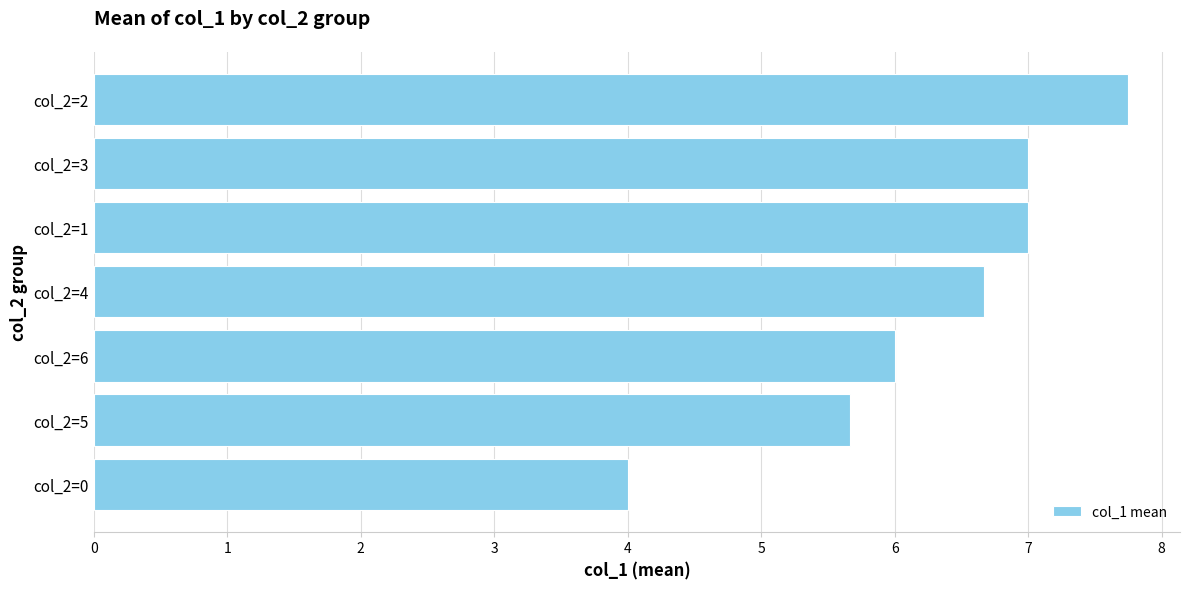

Reading bottom to top, what are all the values shown in this chart?

4.0	5.7	6.0	6.7	7.0	7.0	7.8